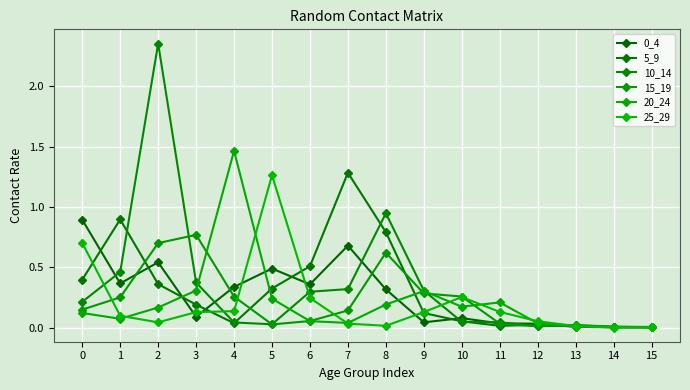

How many lines are shown in the chart?

6